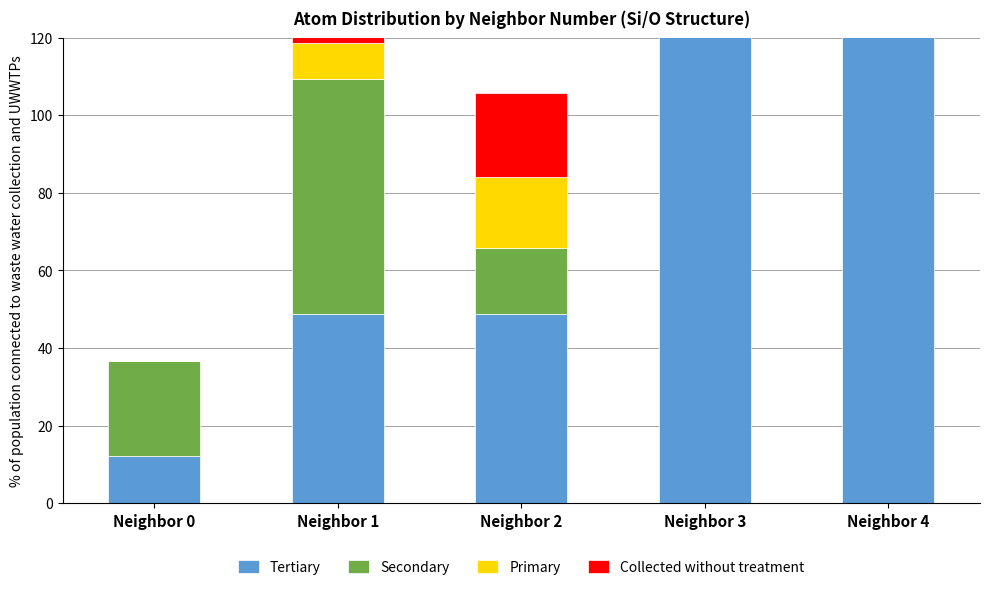

Reading right to left, list all the values displayed in this chart.

Tertiary: 146.4	146.4	48.8	48.8	12.2
Secondary: 13.9	54.8	17.1	60.7	24.4
Primary: 26.0	22.2	18.3	9.2	0.0
Collected without treatment: 33.4	26.6	21.6	9.8	0.0